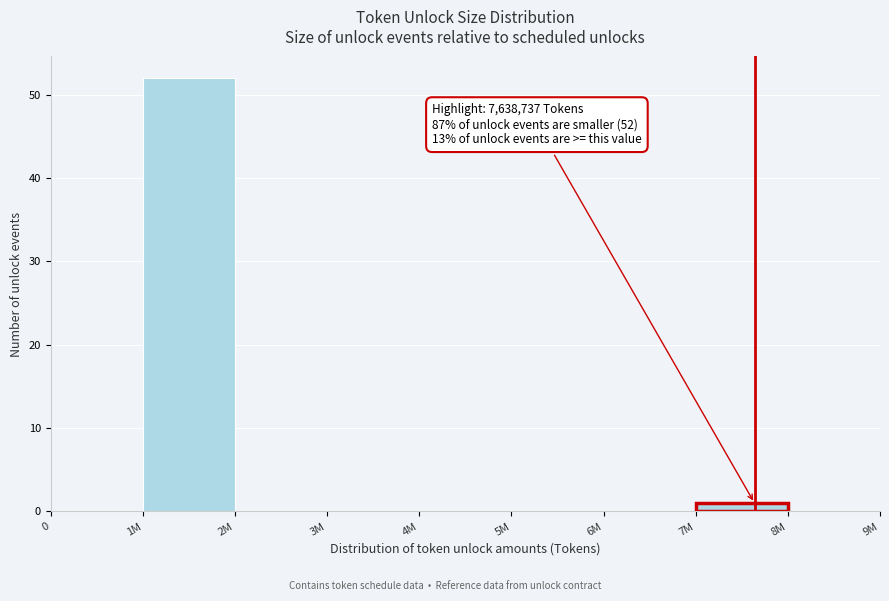

Reading left to right, list all the values displayed in this chart.

0=0	1M=52	2M=0	3M=0	4M=0	5M=0	6M=0	7M=1	8M=0